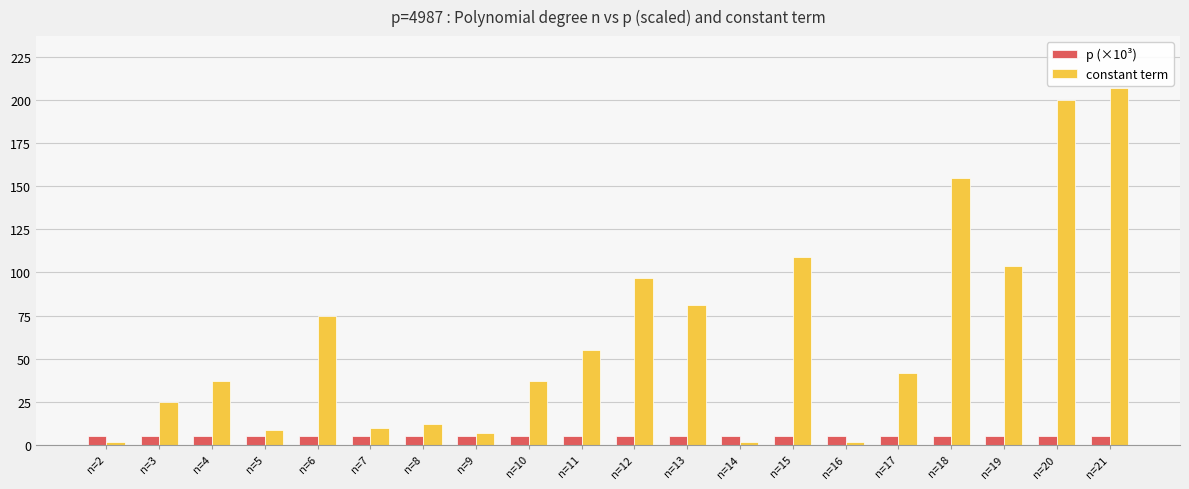

The constant term series shows 109.0 at n=15. True or false?

True